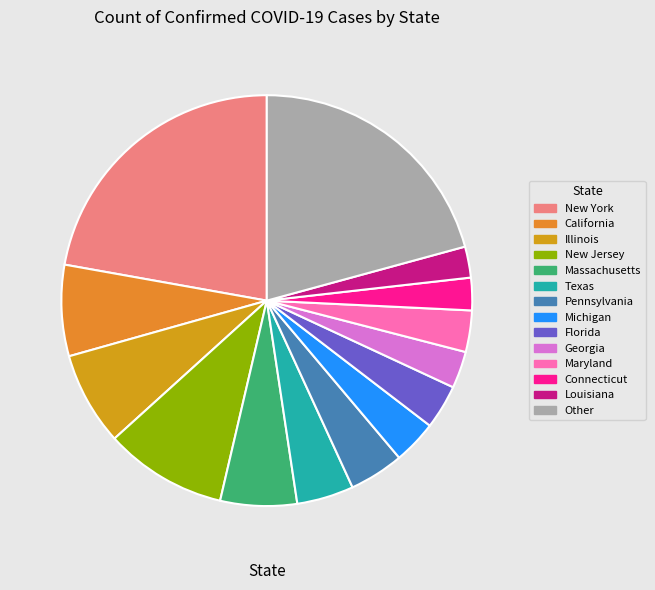

To the nearest percent, what is the average slice percentage?

7%